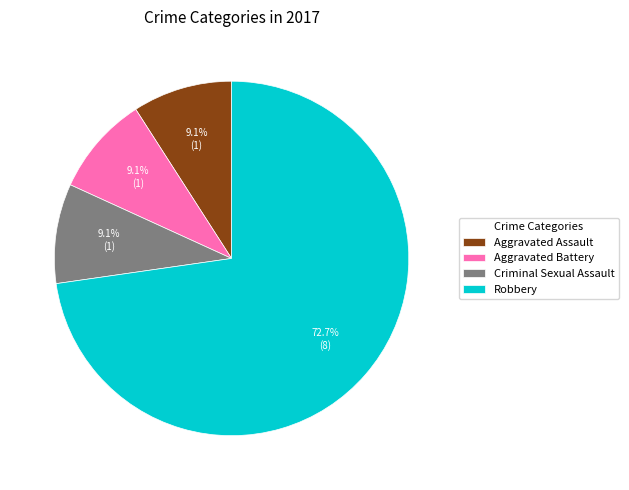

To the nearest percent, what percentage of the pie is Aggravated Battery?

9%